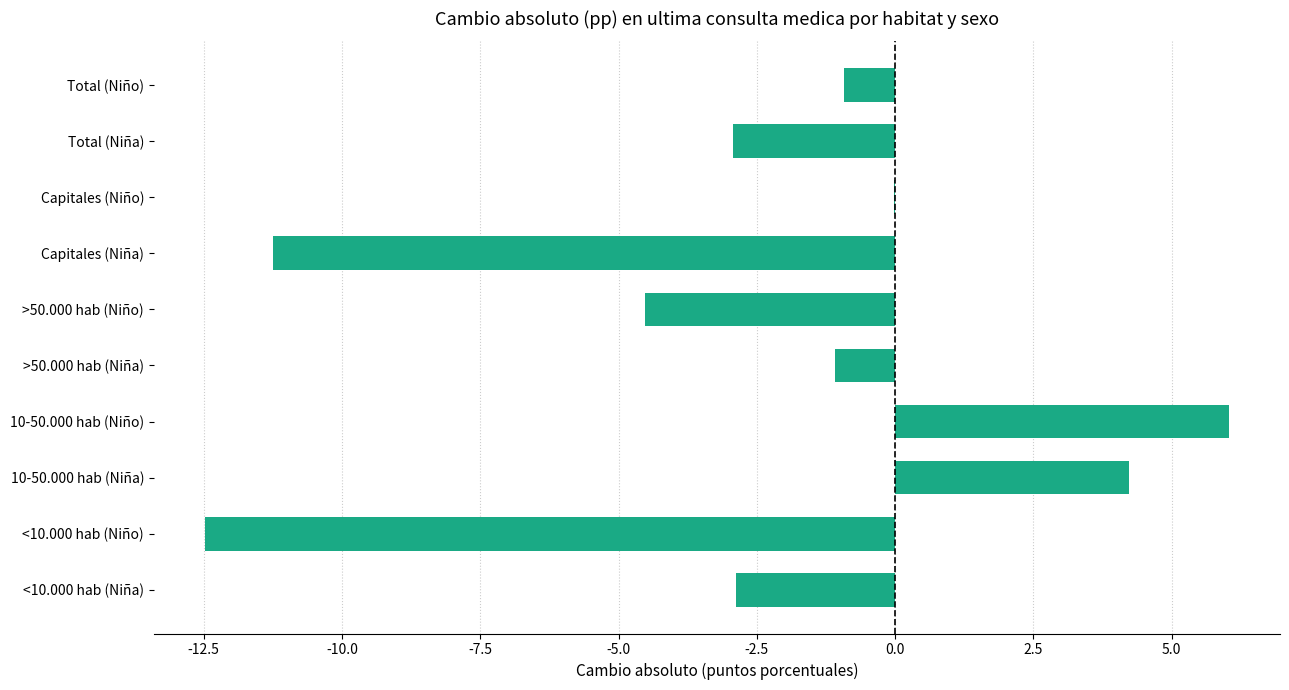

What is the greatest value displayed?

6.0